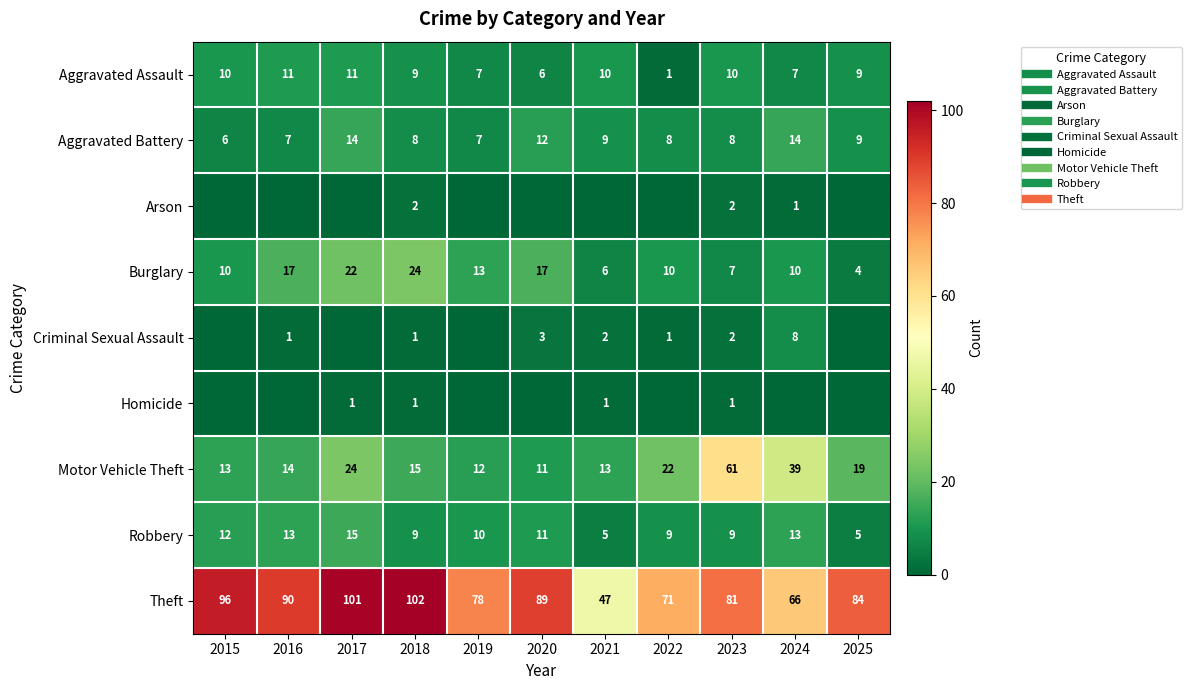

At how many categories does at least one series exceed 61?

10